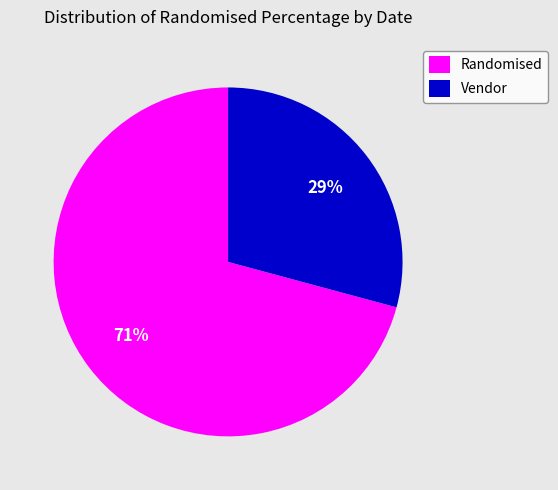

What is the largest slice in the pie chart?

Randomised